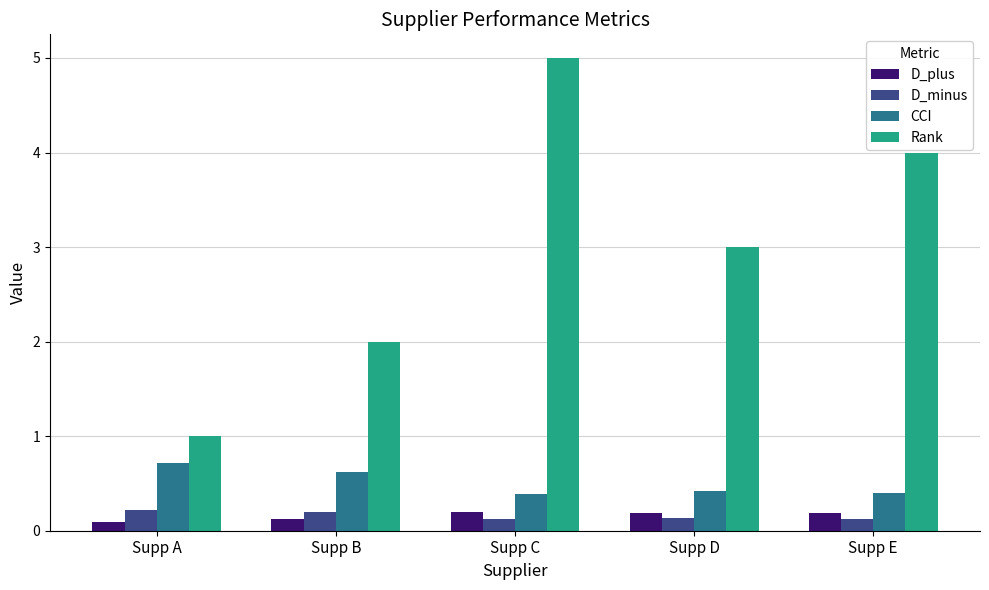

Between Supp B and Supp C, which series saw the biggest shift?

Rank